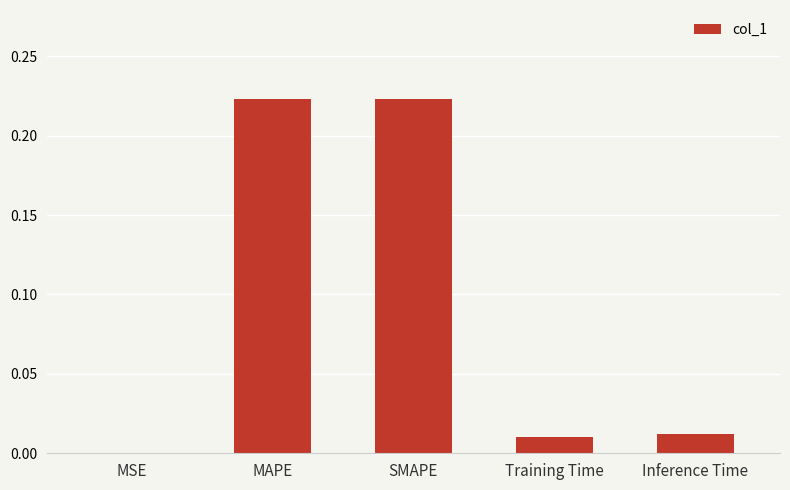

Is it true that the value at MAPE is 0.4?

False